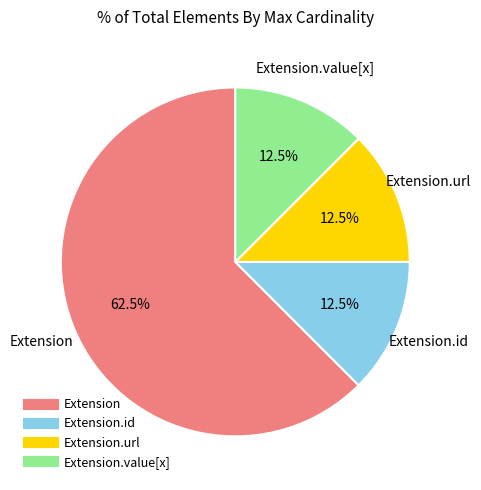

How many segments does this pie chart have?

4